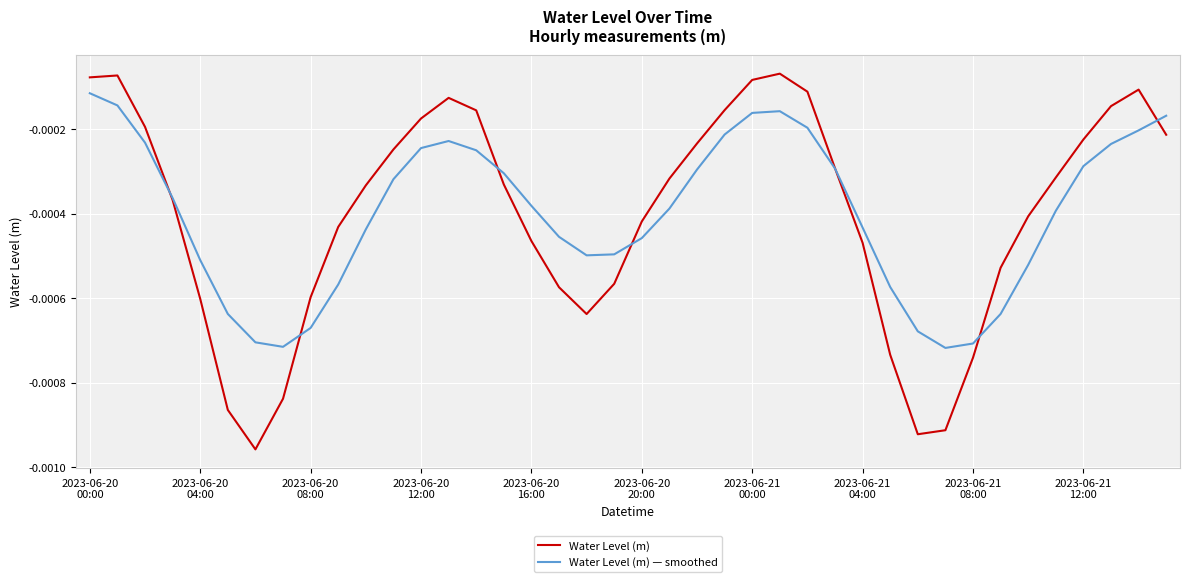

Count the number of data series in this chart.

2